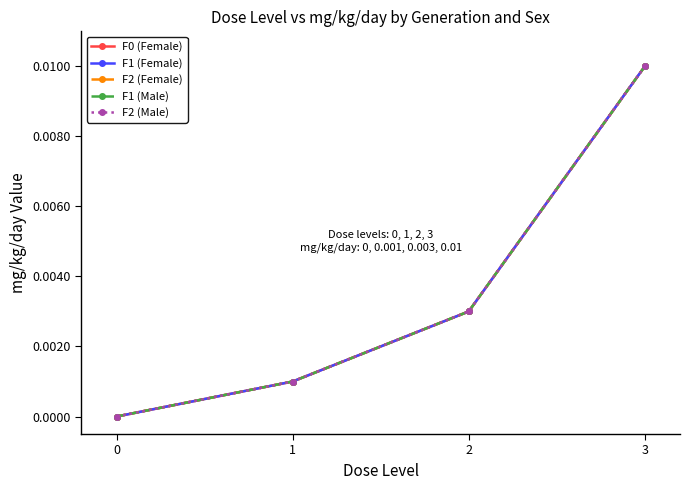

Does the chart have visible grid lines?

No